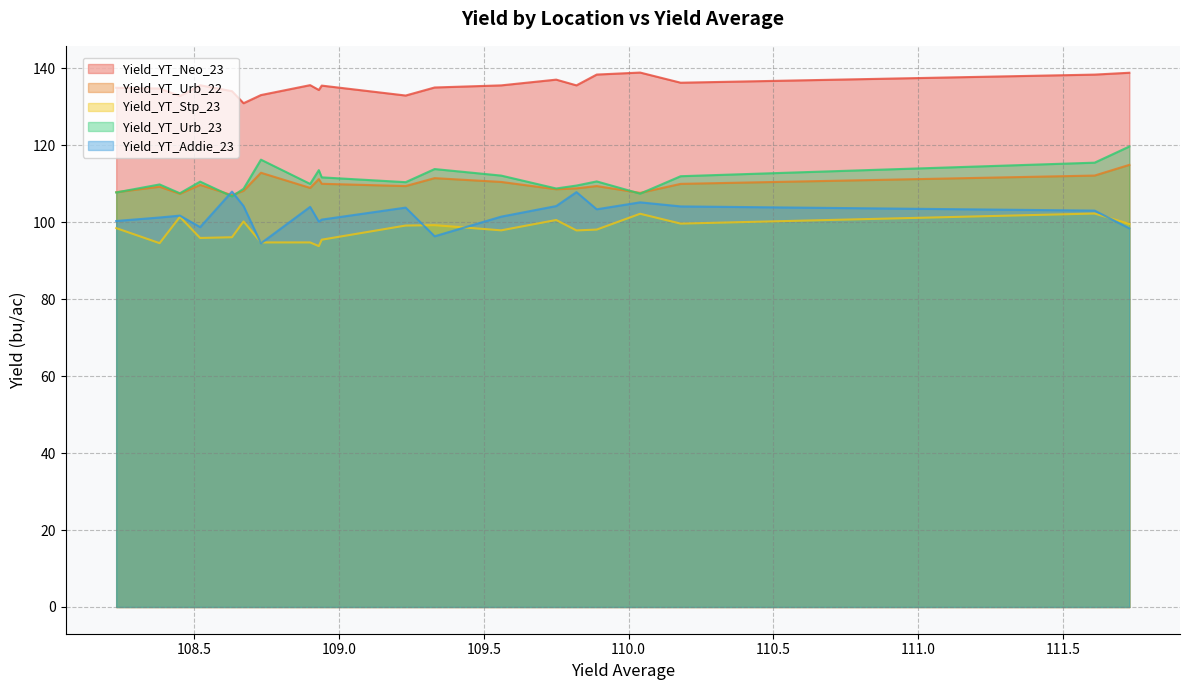

Which series has the largest total across all categories?

Yield_YT_Neo_23